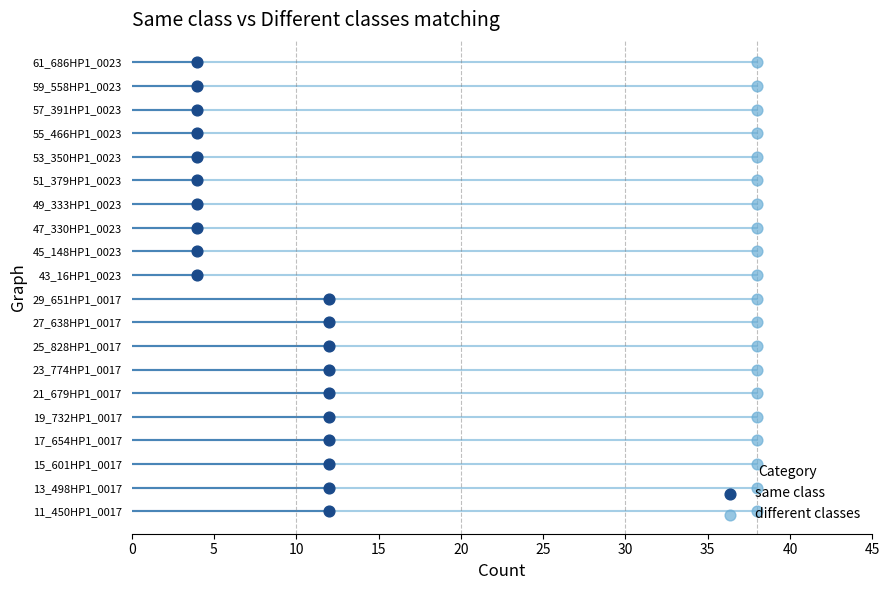

Which series contains the lowest Y value?

same class